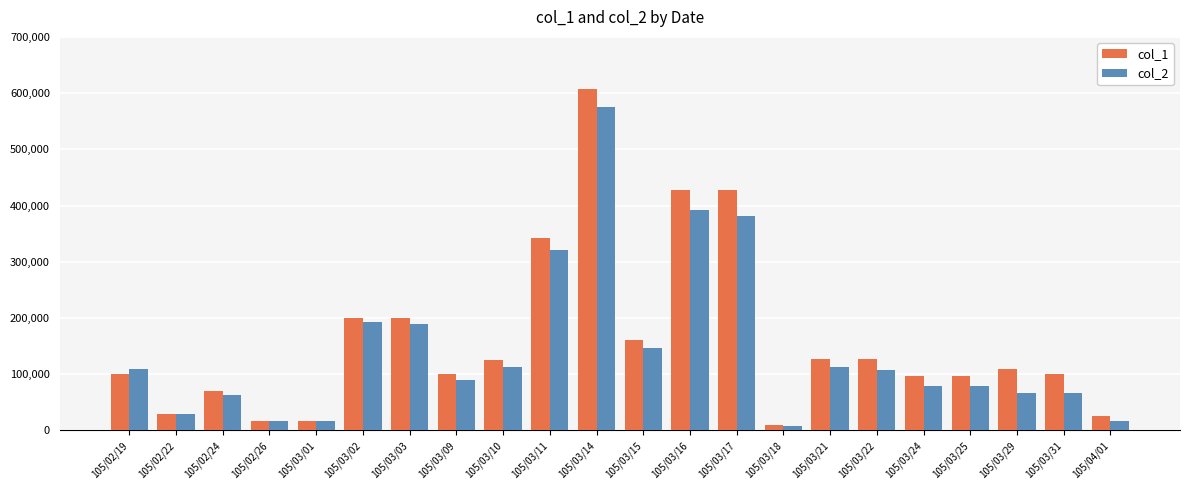

Count the number of data series in this chart.

2